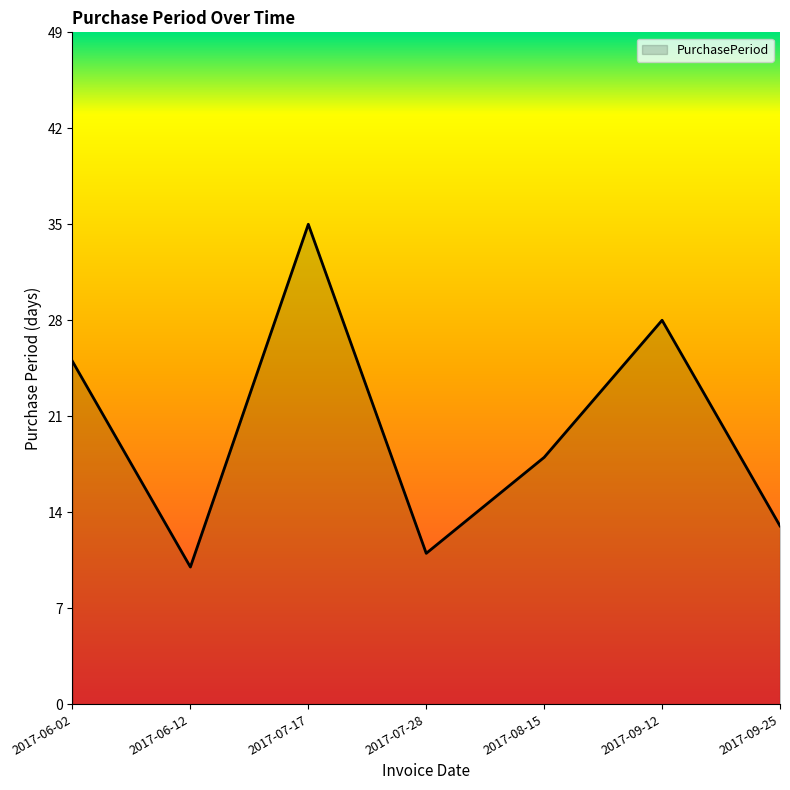

What position from the right is 2017-09-25?

1